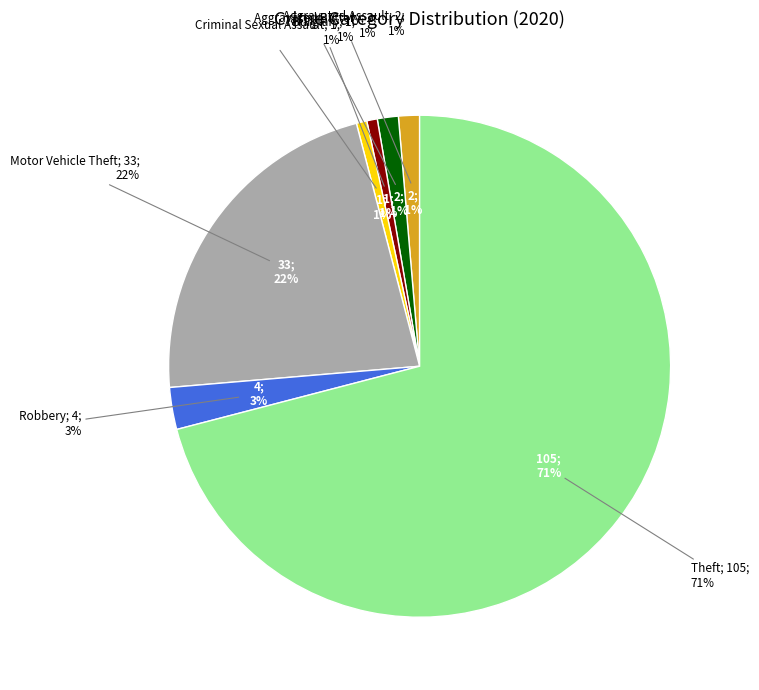

What percentage do Aggravated Battery and Aggravated Assault together represent?

2.7%